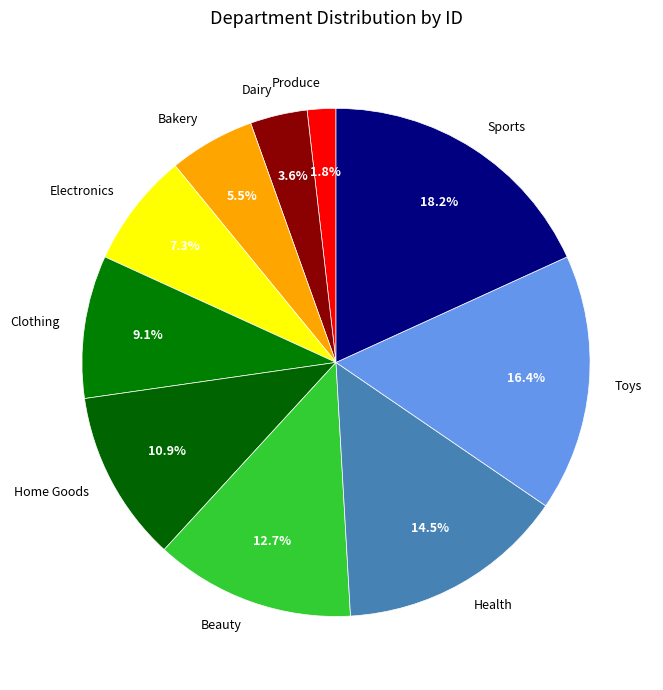

To the nearest percent, what is the combined percentage of Clothing and Bakery?

15%